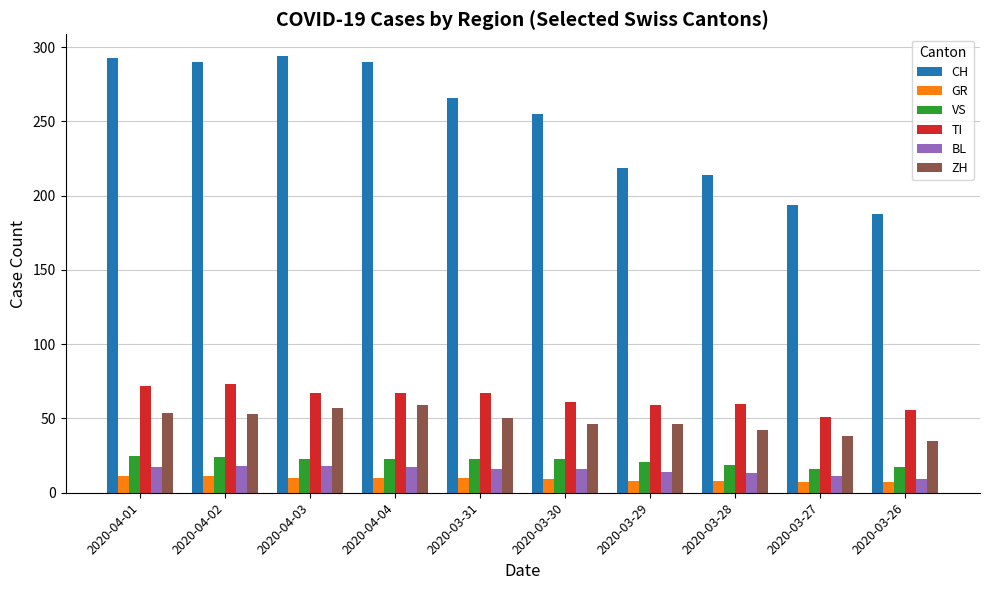

Where does the BL series first go above 16?

2020-04-01